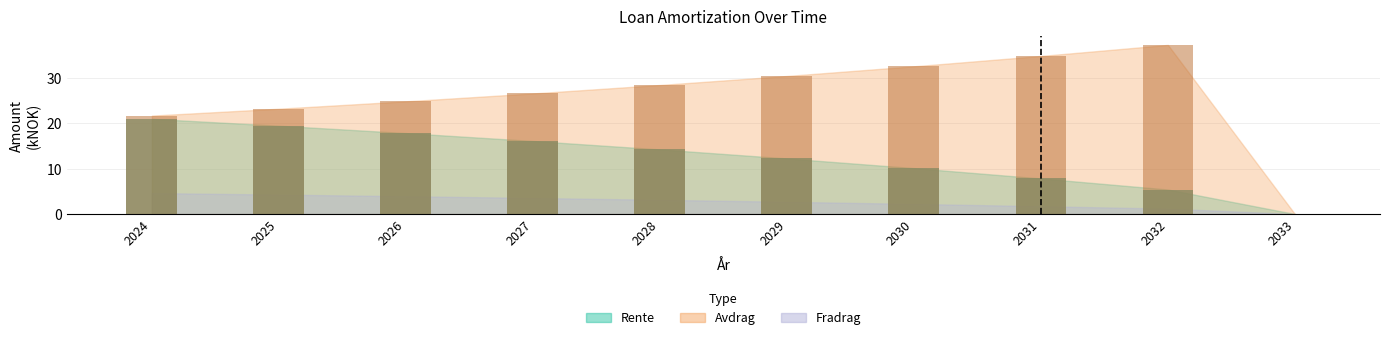

Which category has the lowest value in the Avdrag (bar) series?

2033